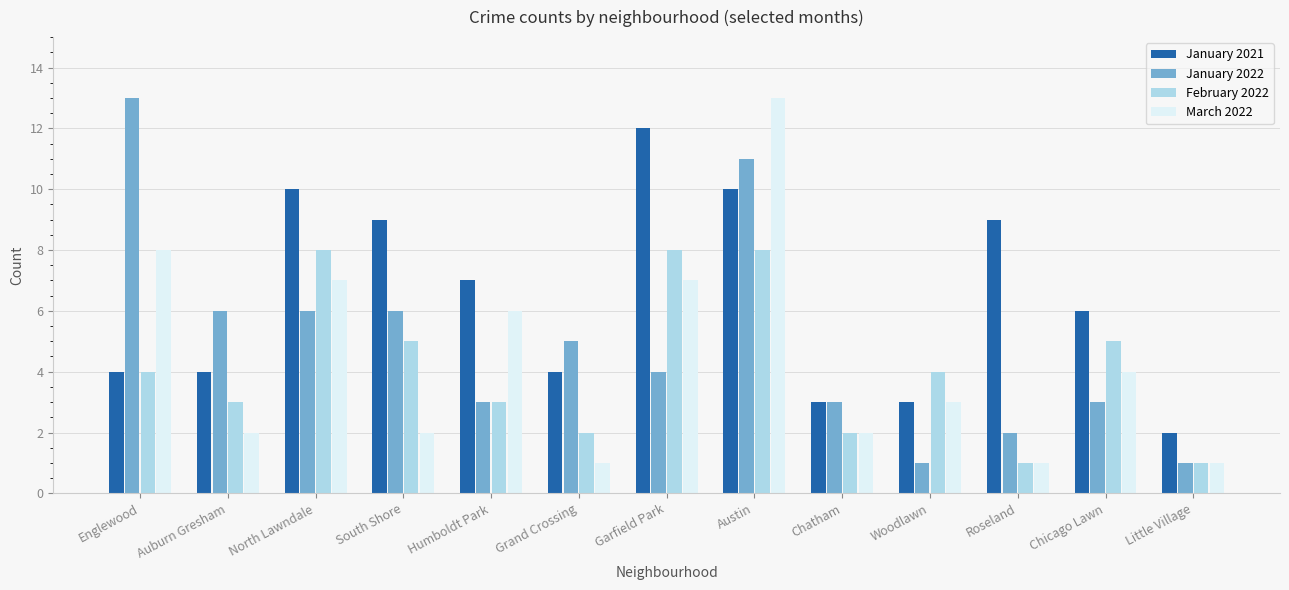

Count the number of categories in the chart.

13